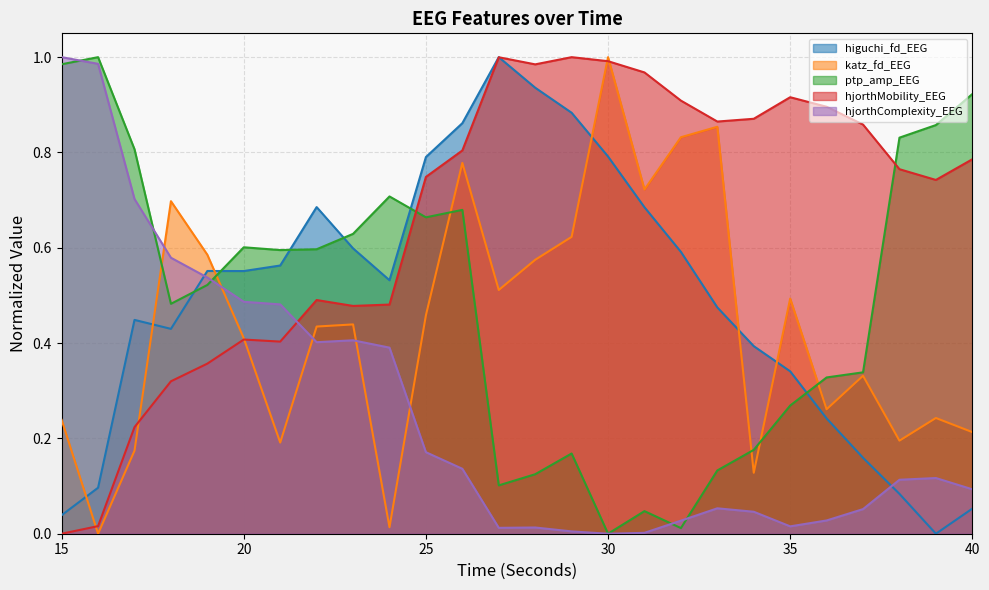

List the labels in order of higuchi_fd_EEG value, smallest first.

39, 15, 40, 38, 16, 37, 36, 35, 34, 18, 17, 33, 24, 20, 19, 21, 32, 23, 31, 22, 25, 30, 26, 29, 28, 27